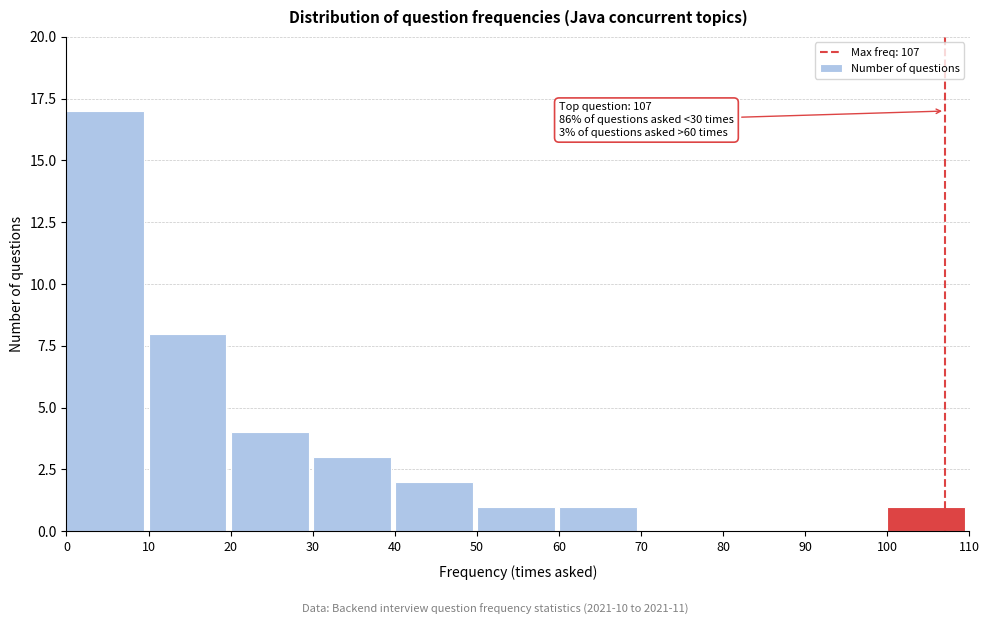

Which range on the x-axis has the tallest bar?

0 to 10